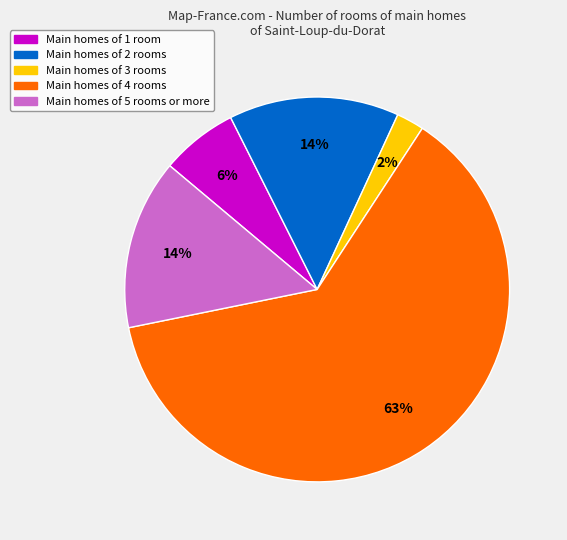

Is there a majority slice in this chart?

Yes